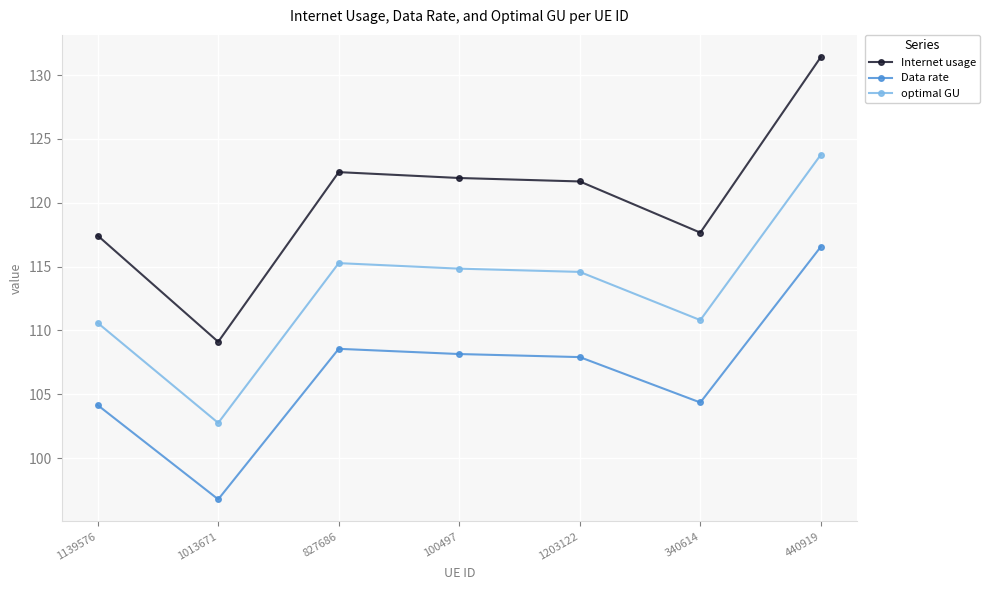

Which series has the largest total across all categories?

Internet usage